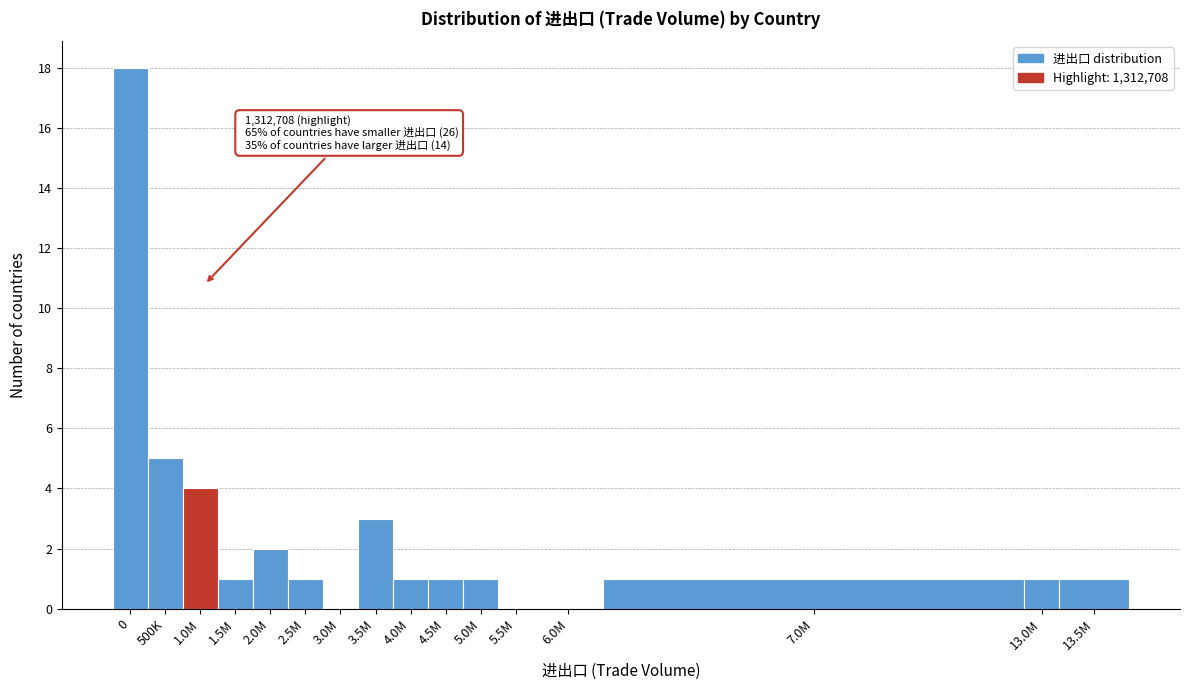

What is the sum of the values at 13.0M and 3.5M?

4